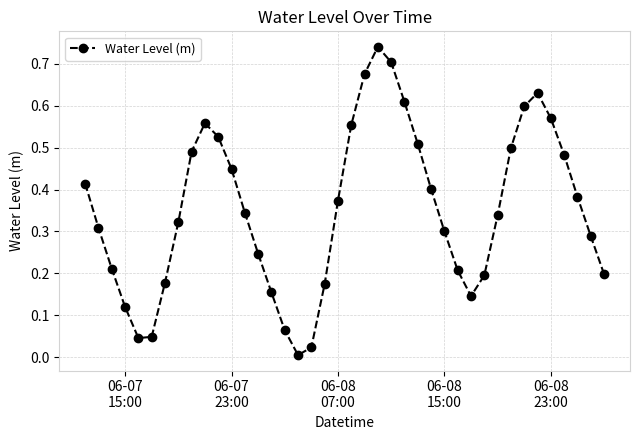

True or false: the data has more than 1 interior local peaks.

True